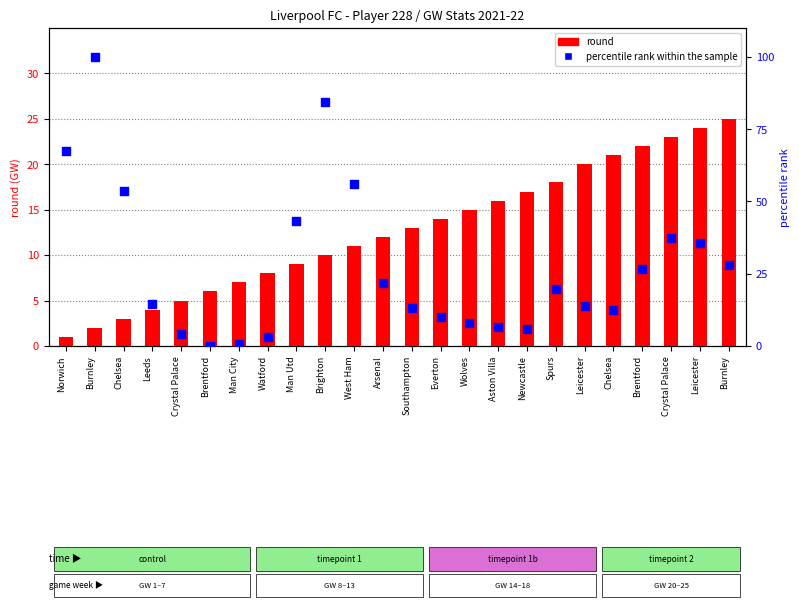

Which series has the largest total across all categories?

percentile rank within the sample